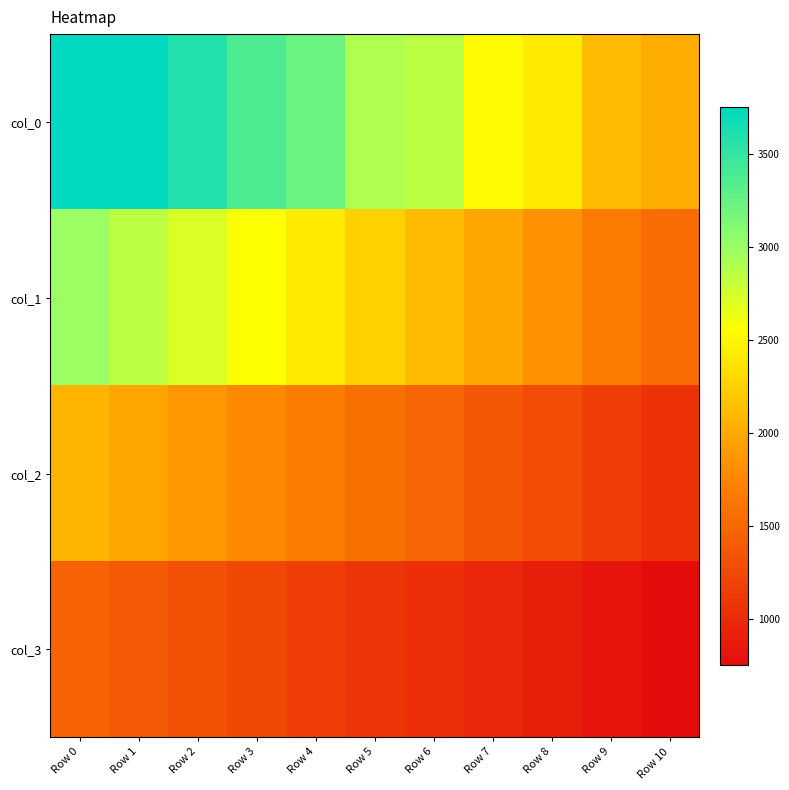

How many series are shown in this chart?

4